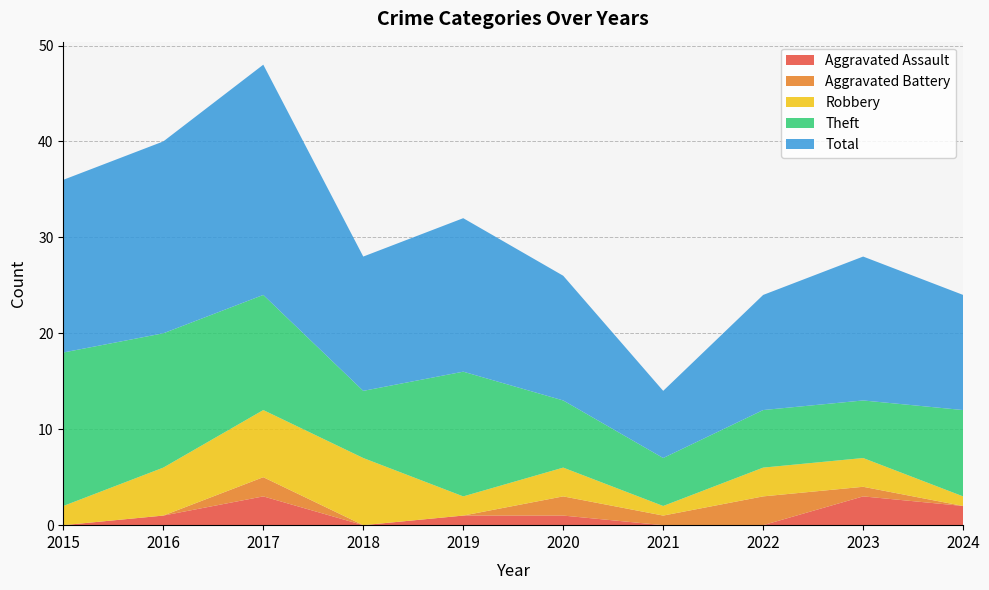

Reading left to right, transcribe all the data shown in this chart.

Aggravated Assault: 0	1	3	0	1	1	0	0	3	2
Aggravated Battery: 0	0	2	0	0	2	1	3	1	0
Robbery: 2	5	7	7	2	3	1	3	3	1
Theft: 16	14	12	7	13	7	5	6	6	9
Total: 18	20	24	14	16	13	7	12	15	12